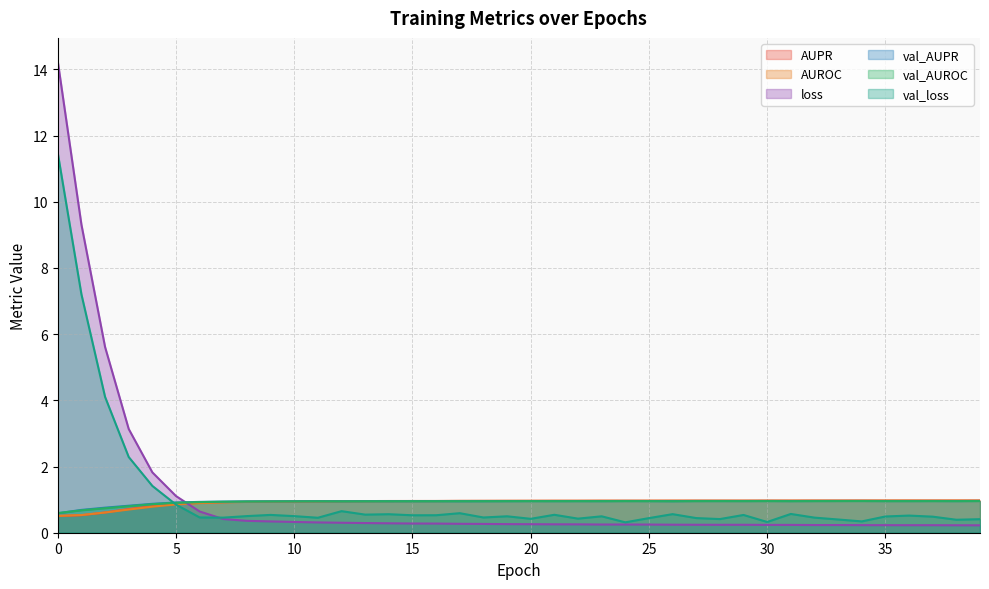

True or false: loss and AUPR cross at least once.

True